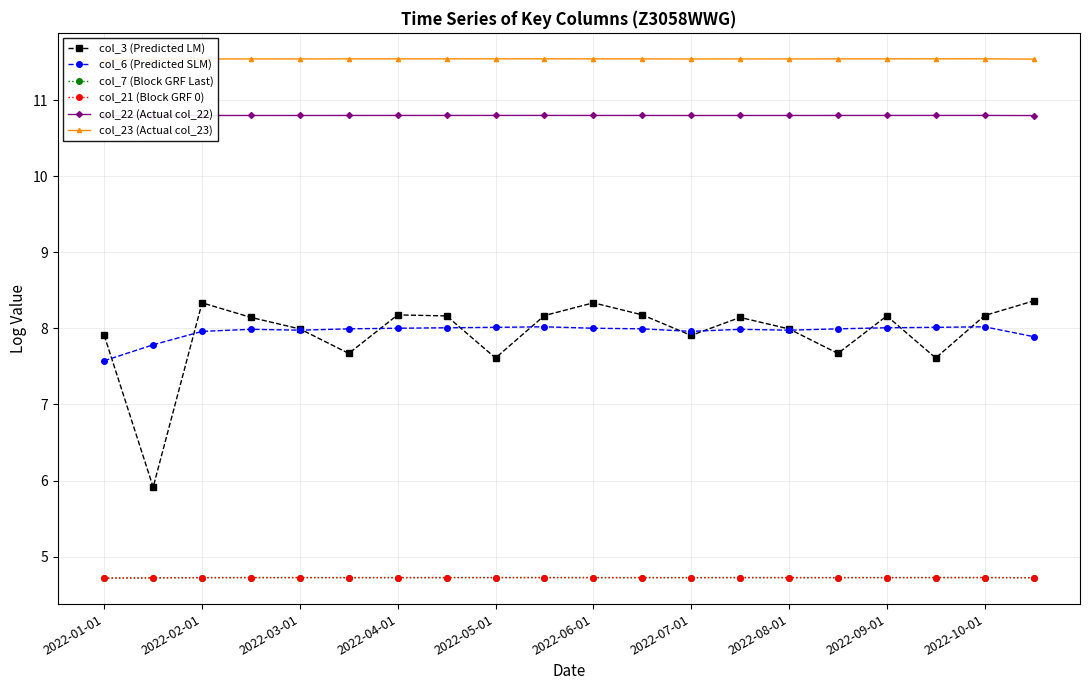

True or false: col_3 (Predicted LM) and col_7 (Block GRF Last) cross at least once.

False